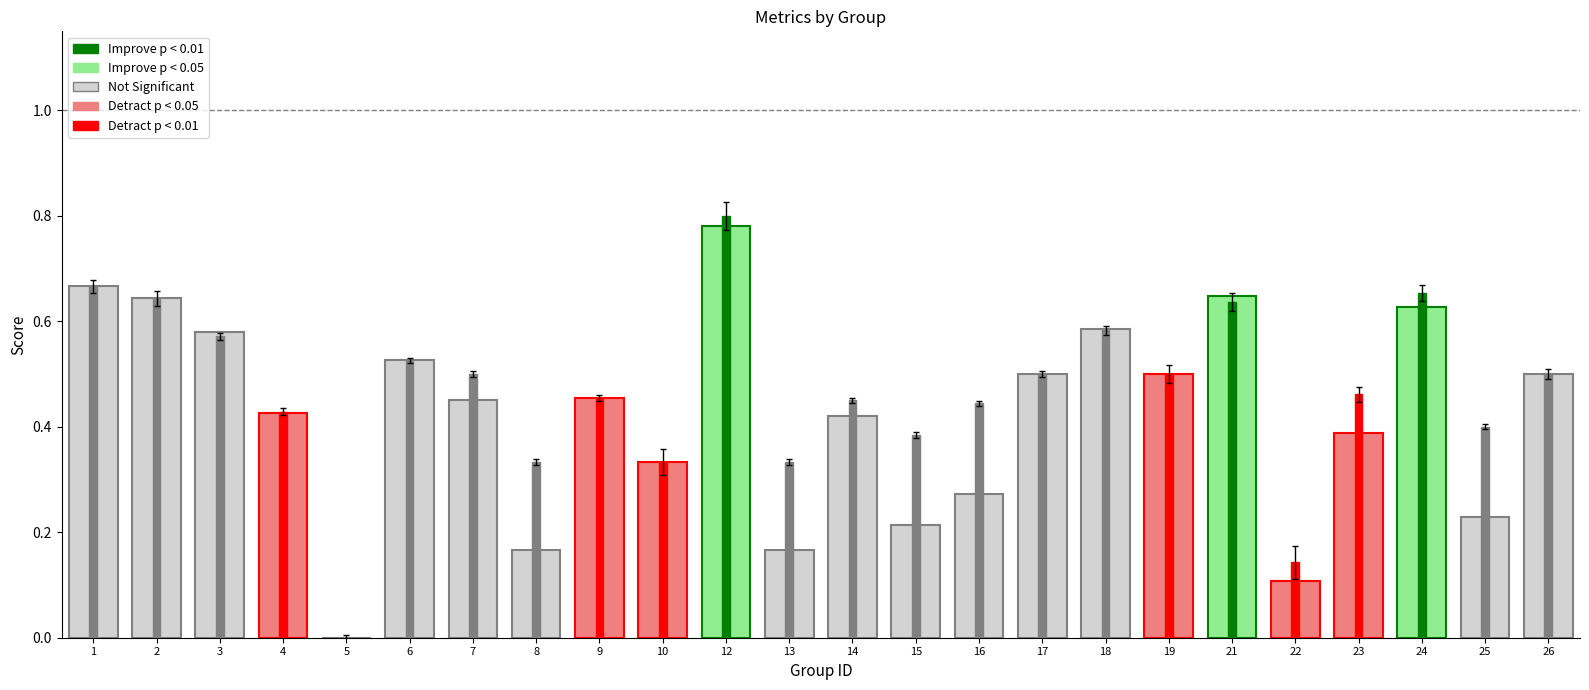

At which label does f1 reach its peak?

12